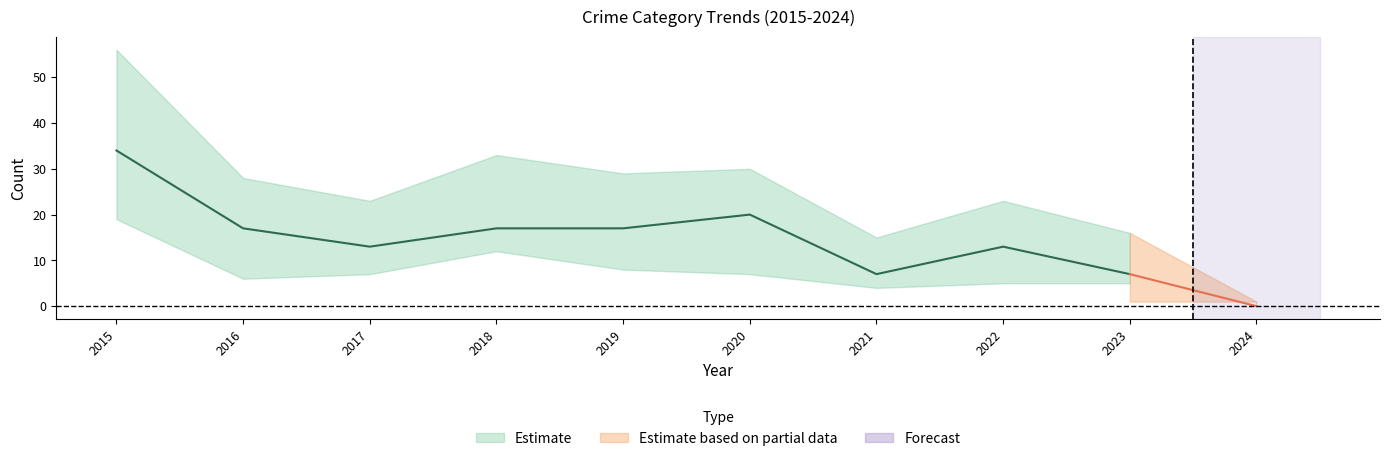

Does the chart display data point markers on the line(s)?

No